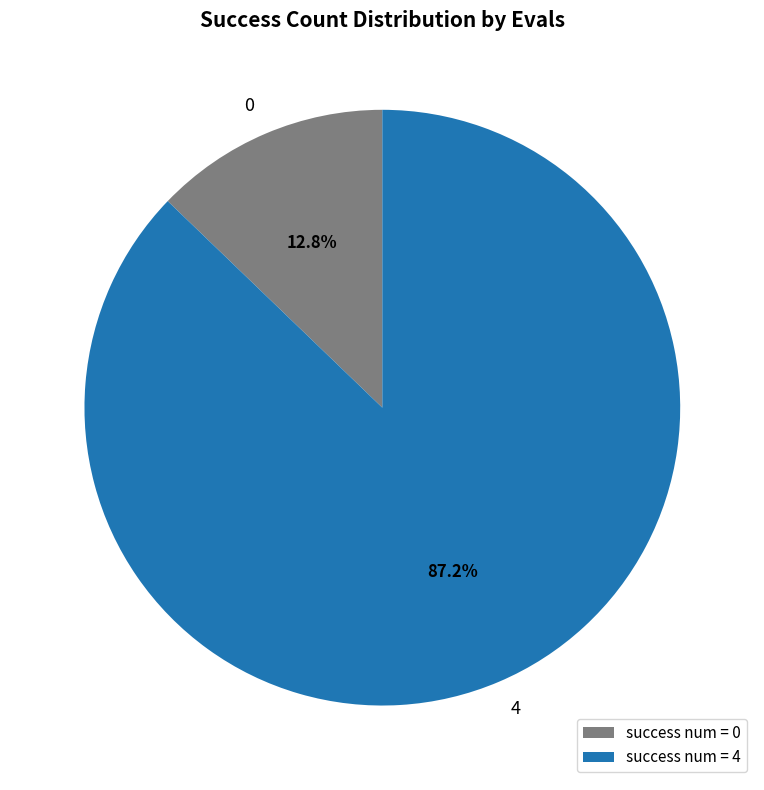

Is there any slice that represents more than half of the pie?

Yes